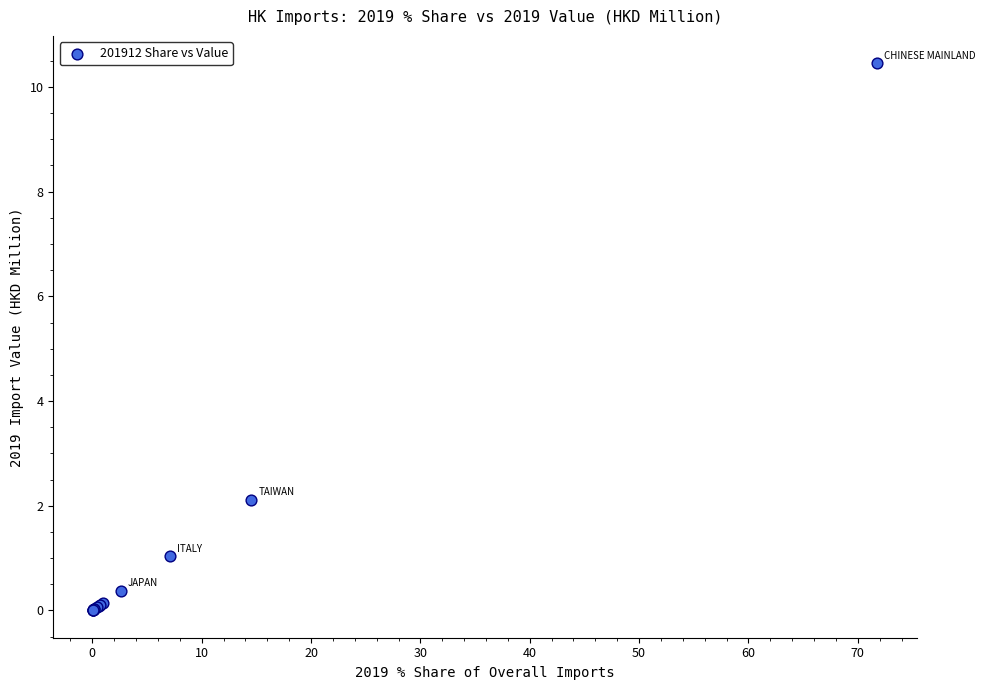

What Y value in the scatter plot is closest to 5?

2.1